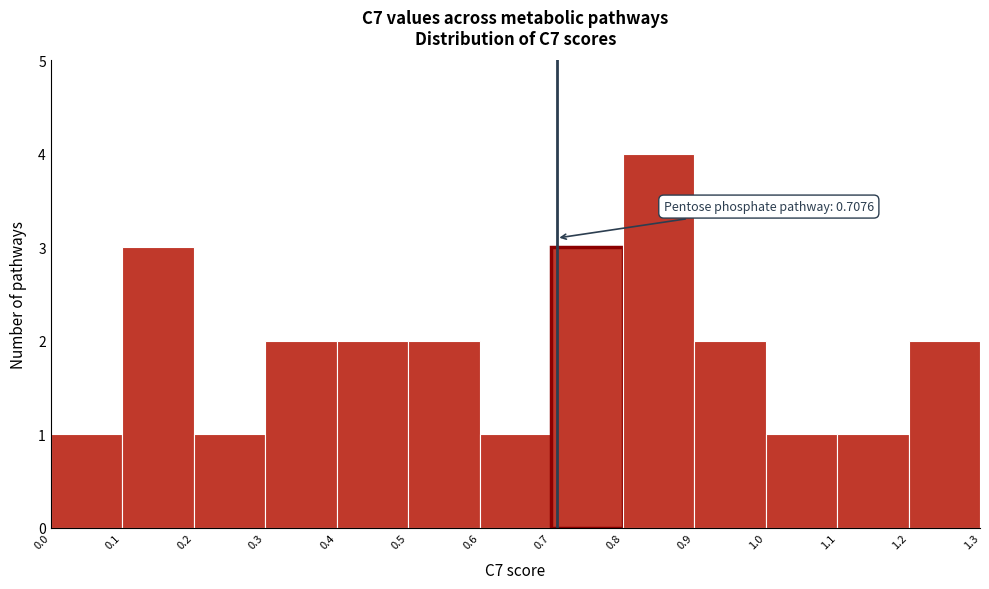

Over which range of the x-axis is the bar tallest?

0.8 to 0.9